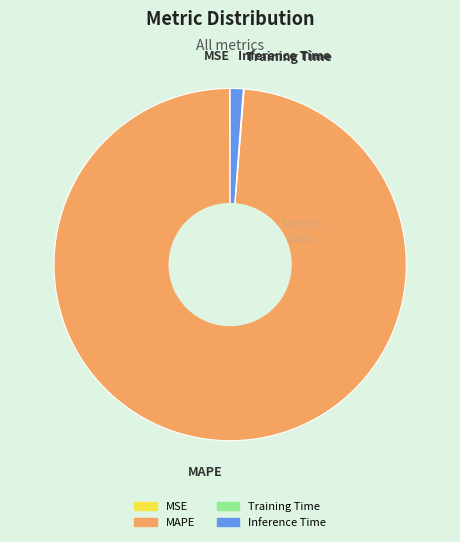

What is the largest slice in the pie chart?

MAPE